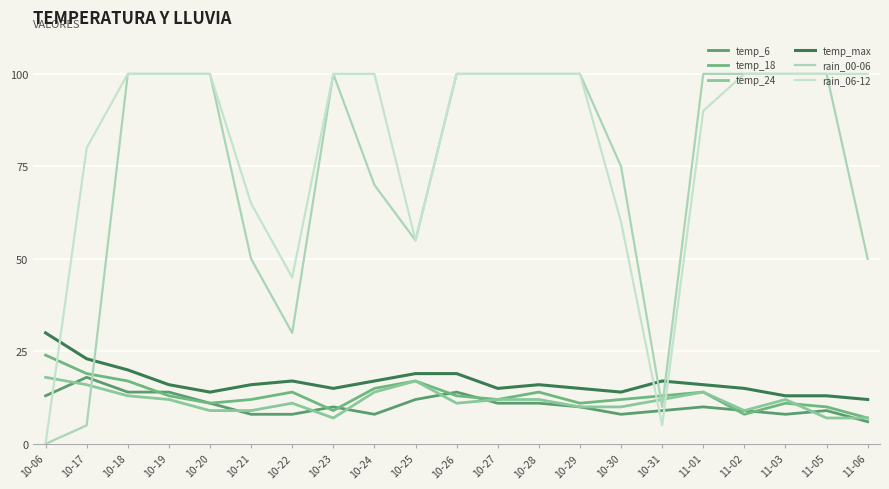

At which label does temp_6 reach its minimum?

11-06